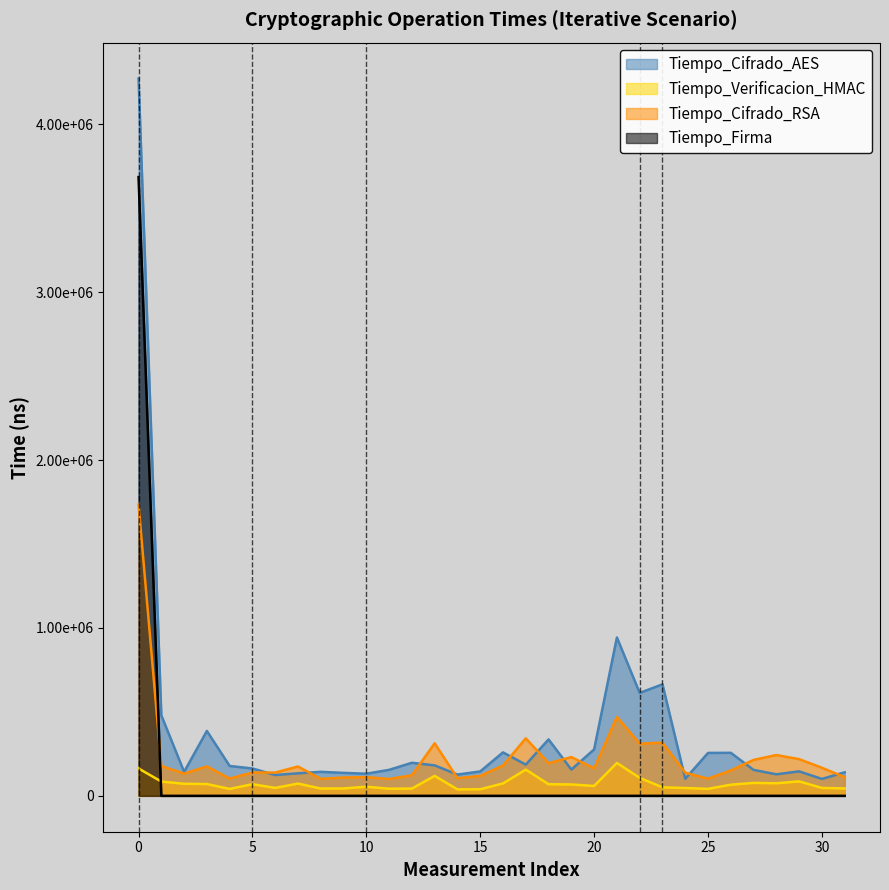

Which series has the widest spread of values?

Tiempo_Cifrado_AES